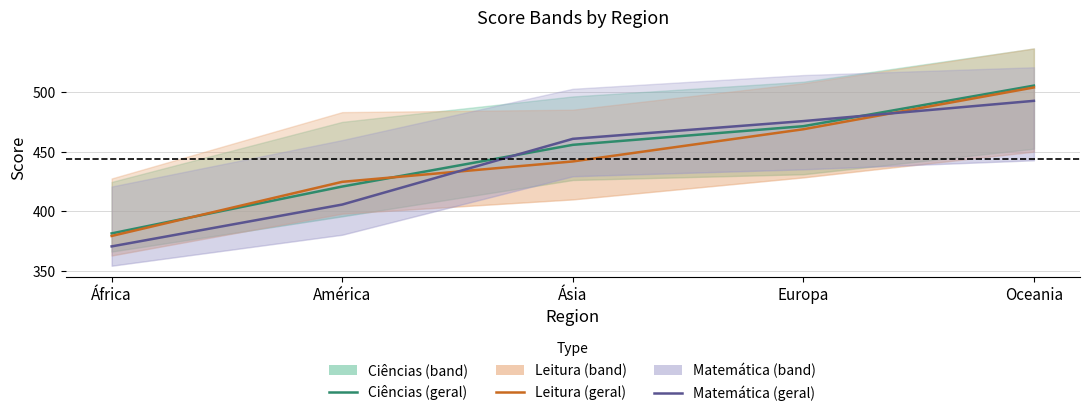

Which series has the largest total across all categories?

cie_geral